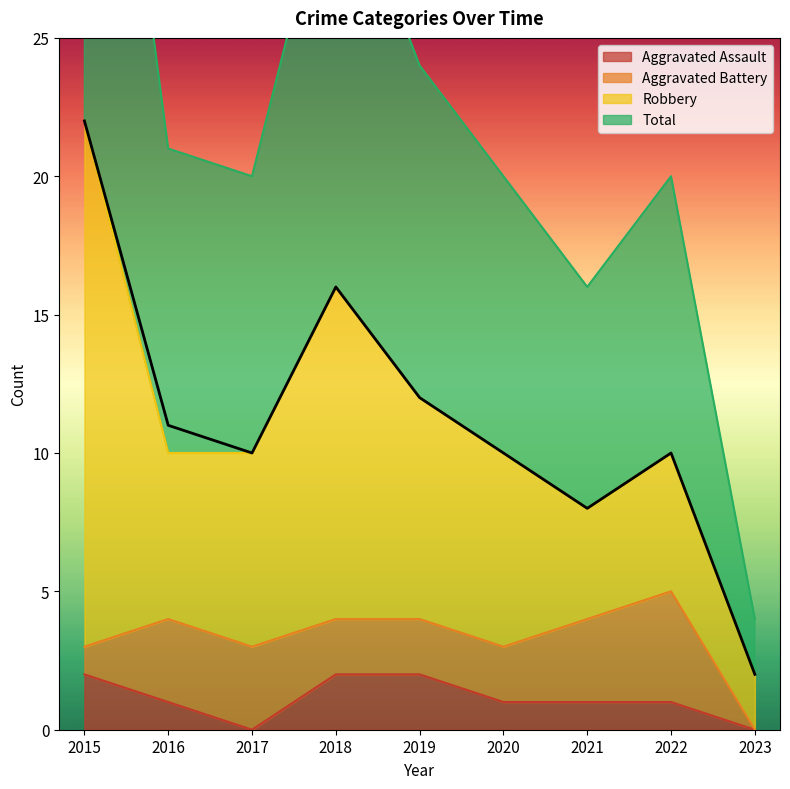

The value of Aggravated Assault at 2020 is 1. True or false?

True